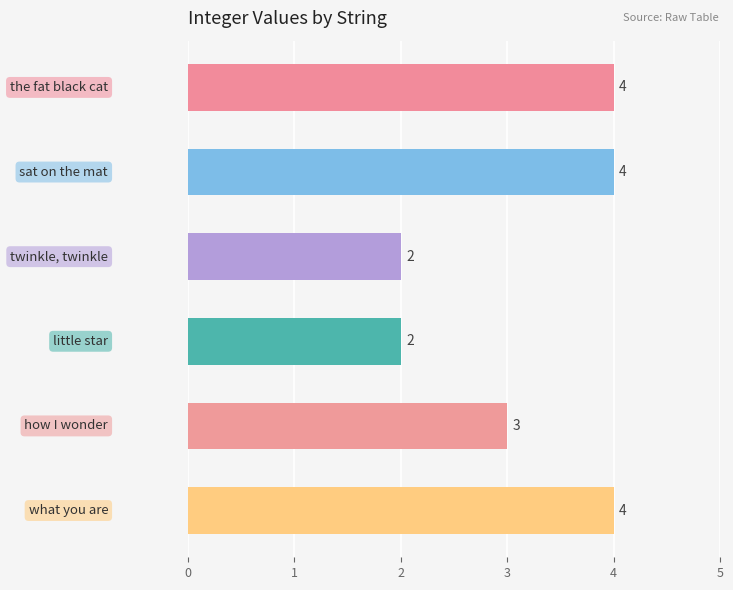

How many values are between 2 and 4?

6